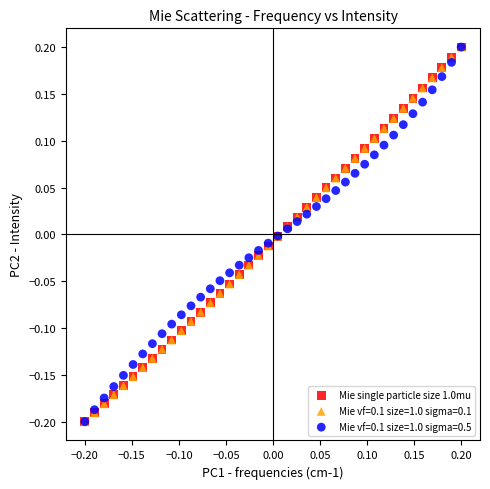

What are all the series names shown in the legend?

Mie single particle size 1.0mu, Mie vf=0.1 size=1.0 sigma=0.1, Mie vf=0.1 size=1.0 sigma=0.5